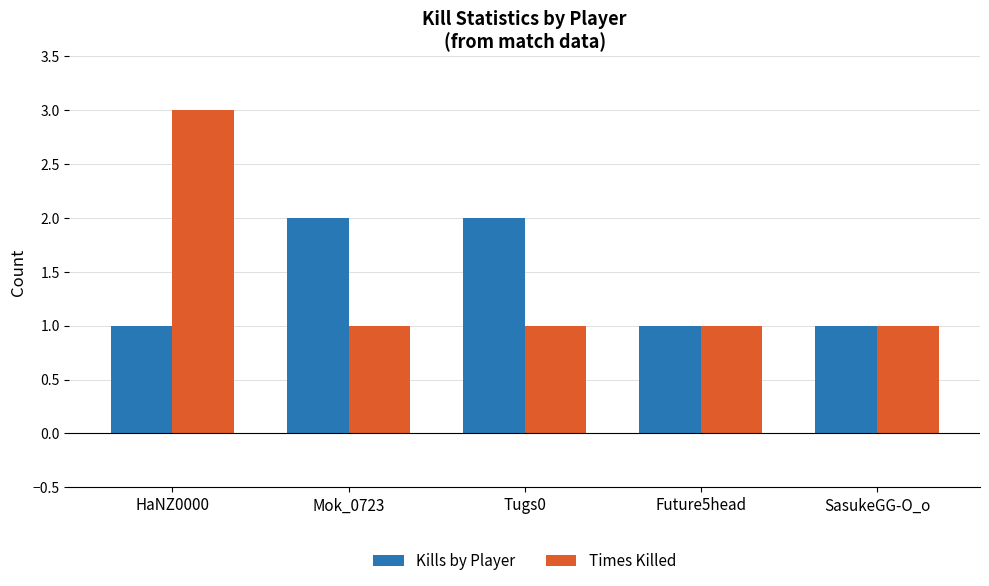

Reading left to right, extract all data points from this chart.

Kills by Player: 1	2	2	1	1
Times Killed: 3	1	1	1	1